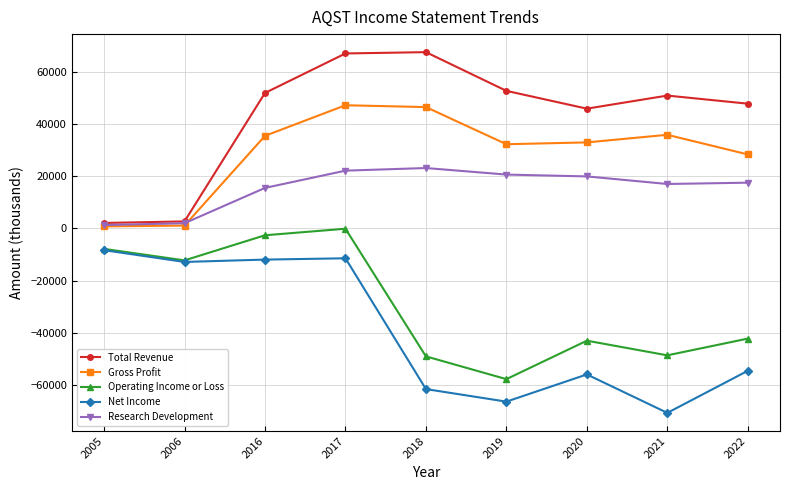

How many lines are shown in the chart?

5